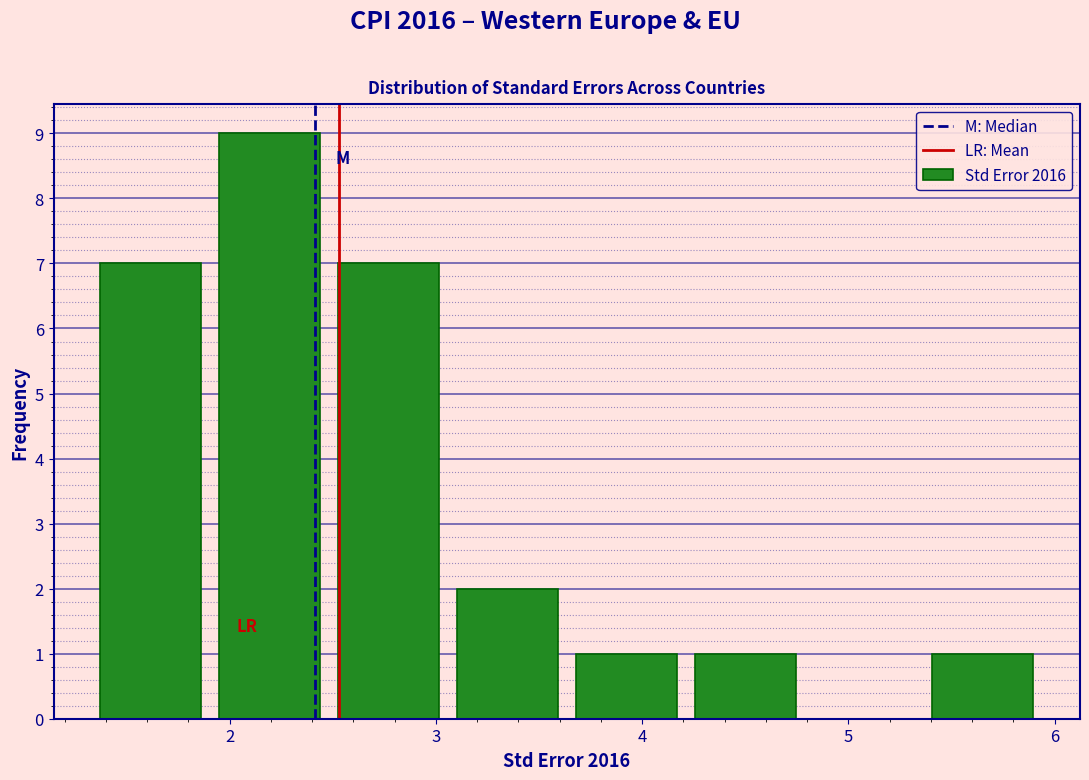

Over which range of the x-axis is the bar tallest?

1.9 to 2.5